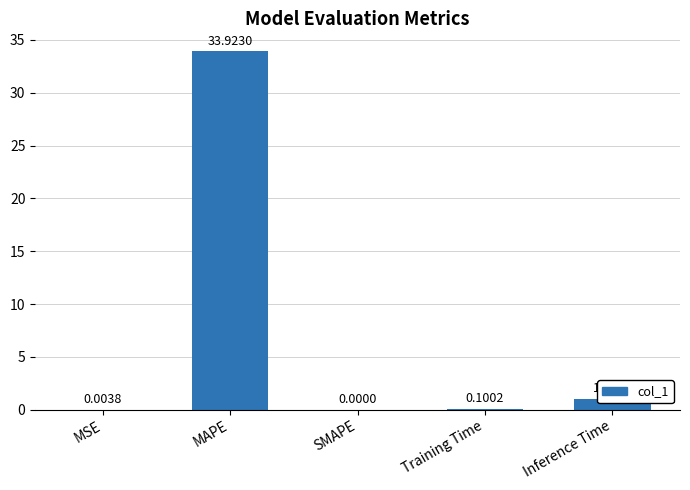

Which label corresponds to the largest value in the chart?

MAPE